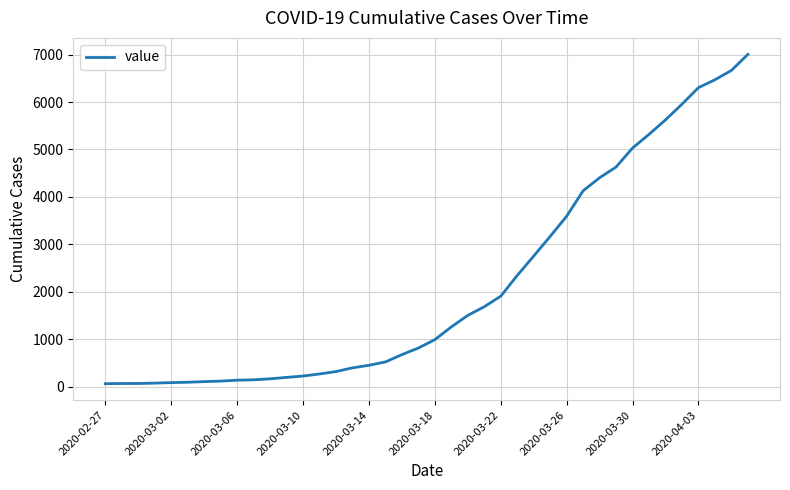

What is the difference between the maximum and minimum values?

6940